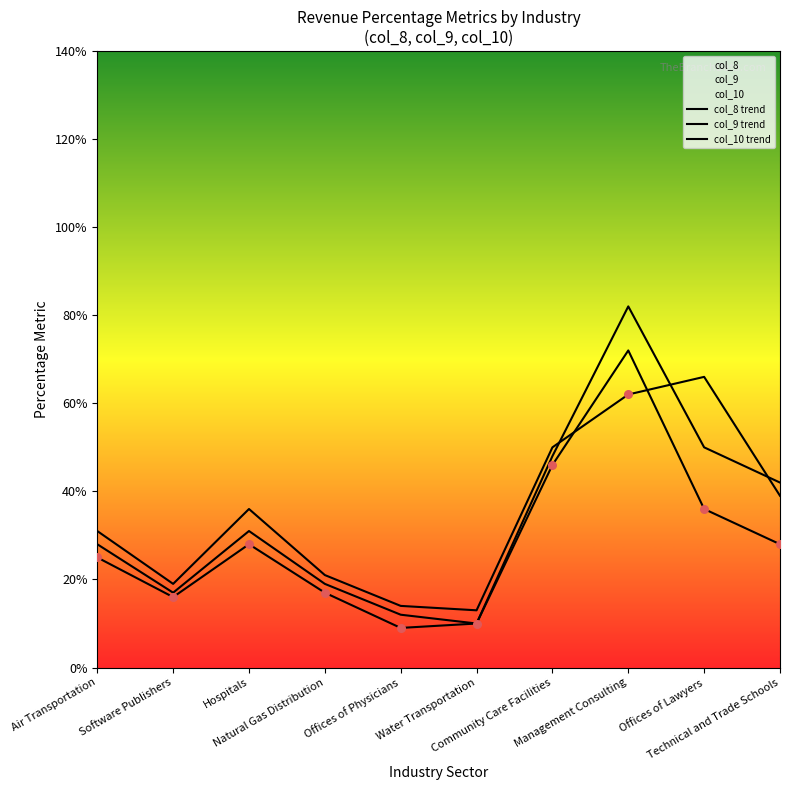

At which category is the sum across all series the highest?

Management Consulting